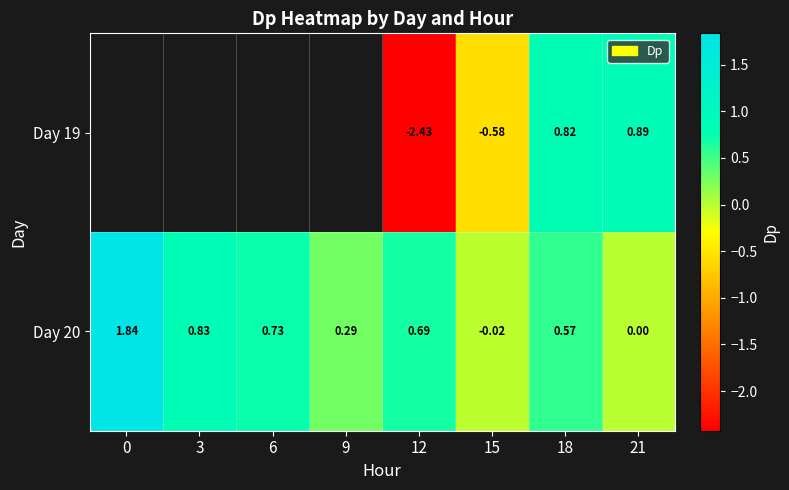

At which category does the chart reach its minimum across all series?

12